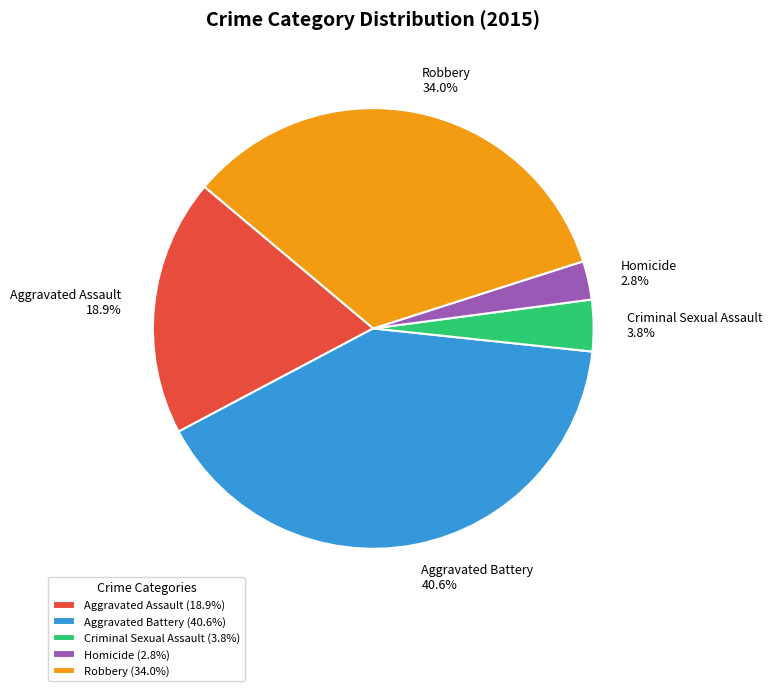

Count the number of slices in the pie.

5